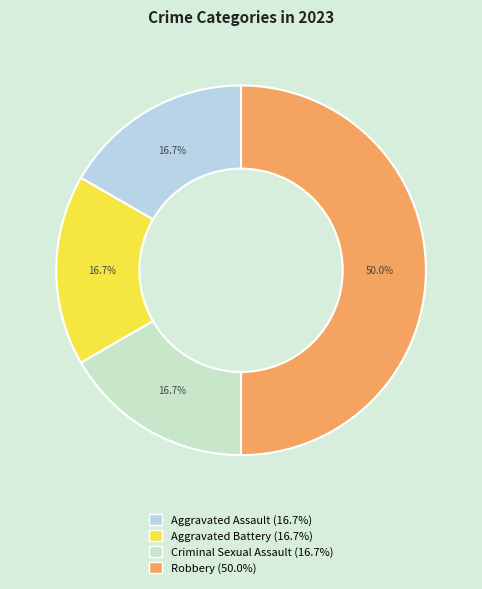

Between Criminal Sexual Assault and Aggravated Assault, which is larger?

Criminal Sexual Assault